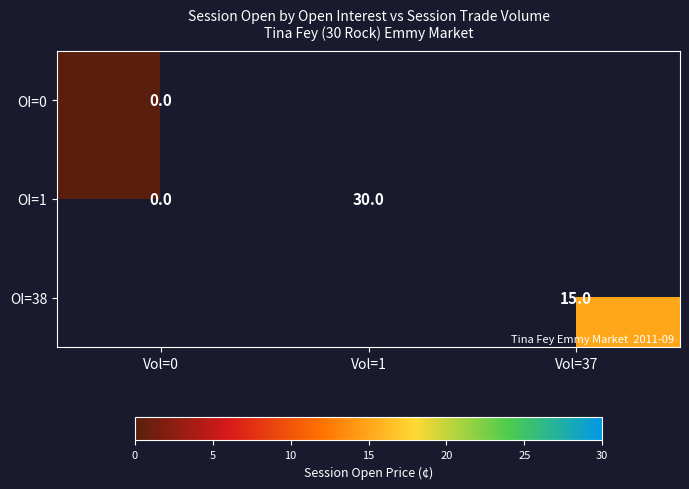

Is it true that OI=1 equals 30 at Vol=1?

True